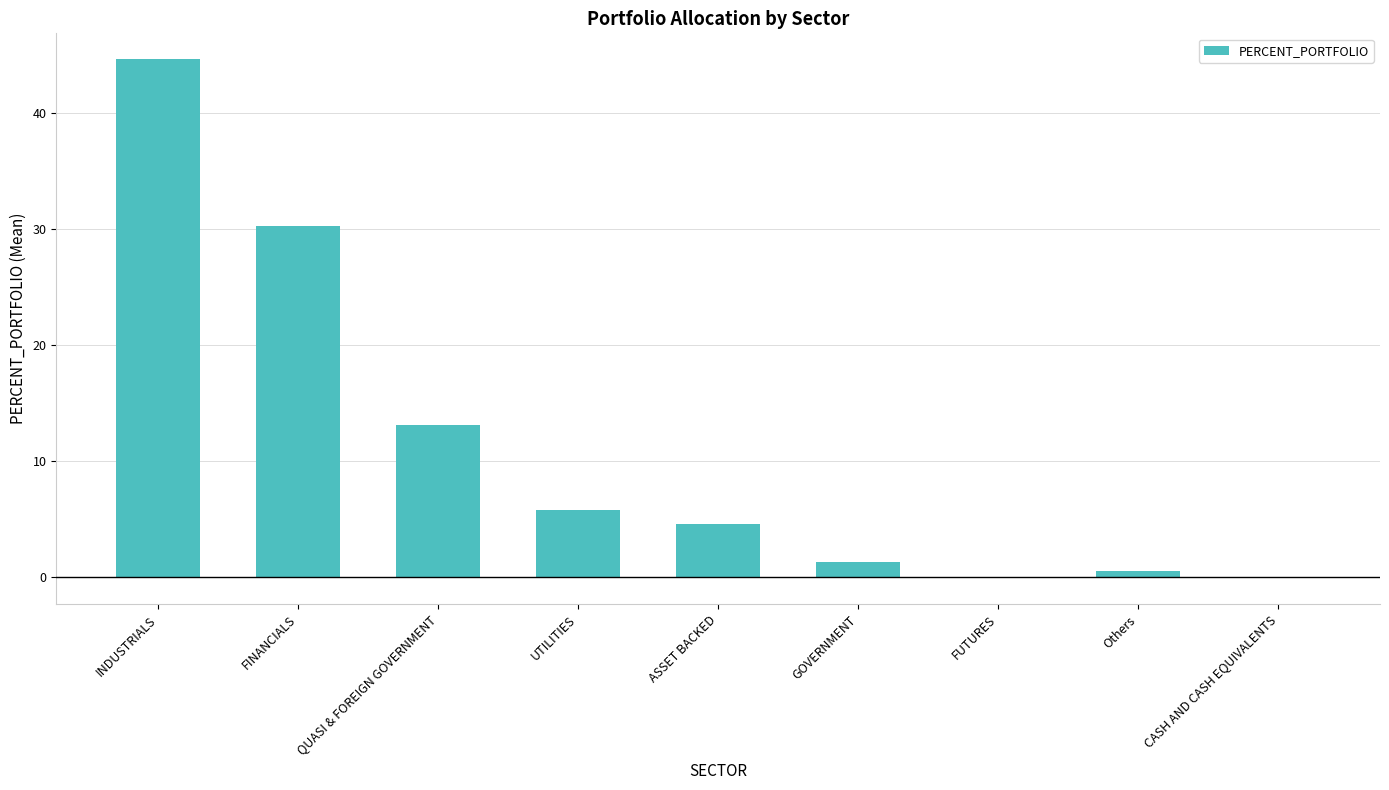

The value at INDUSTRIALS is 72.2. True or false?

False